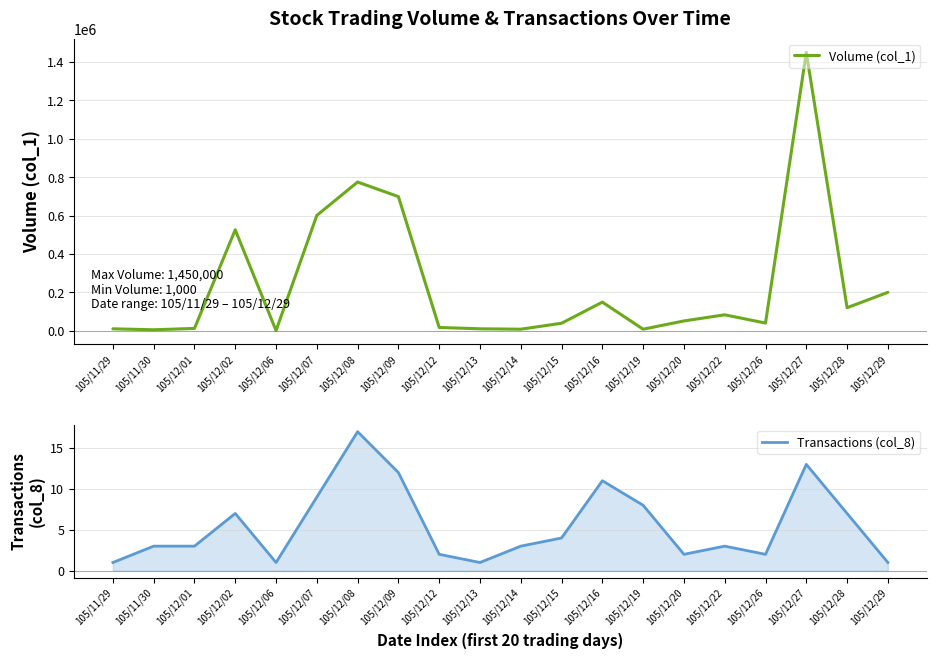

What is the minimum value shown in the chart?

1